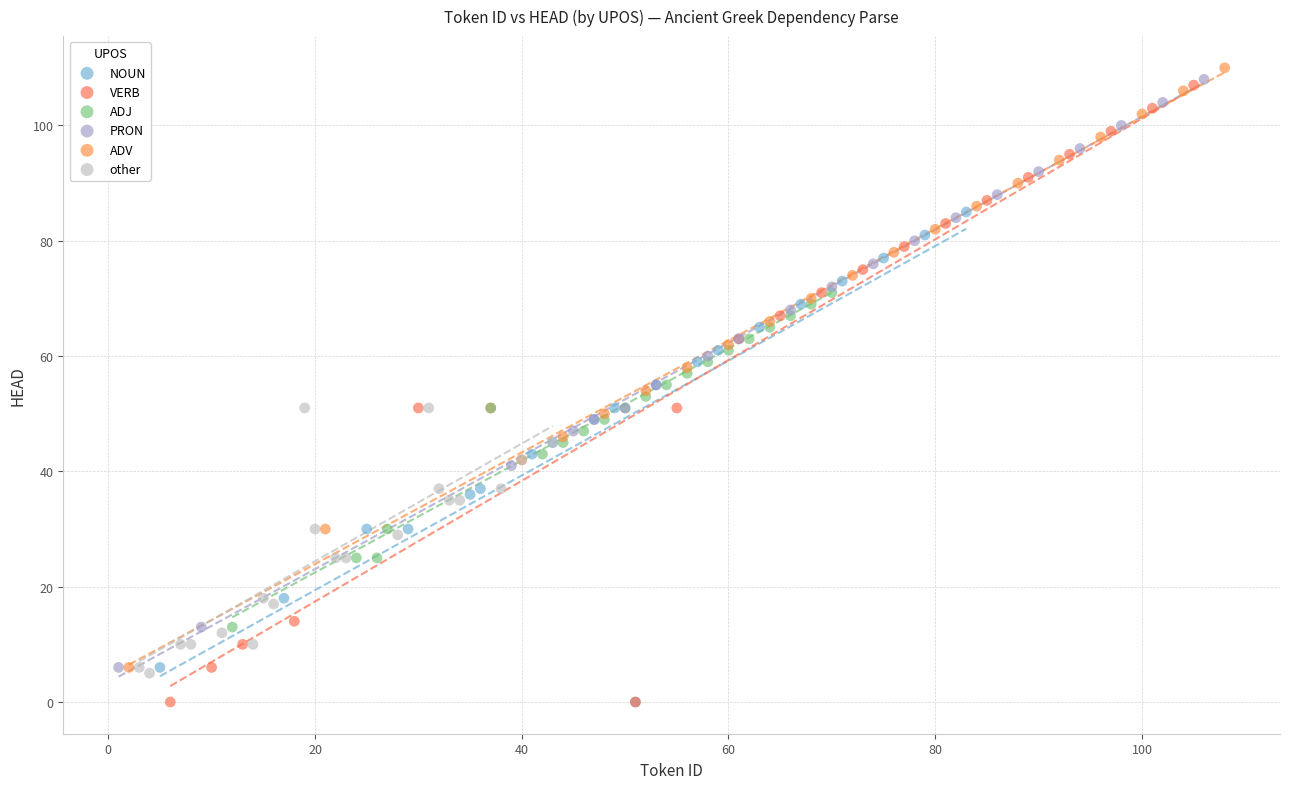

Which series has the widest spread of Y values?

VERB